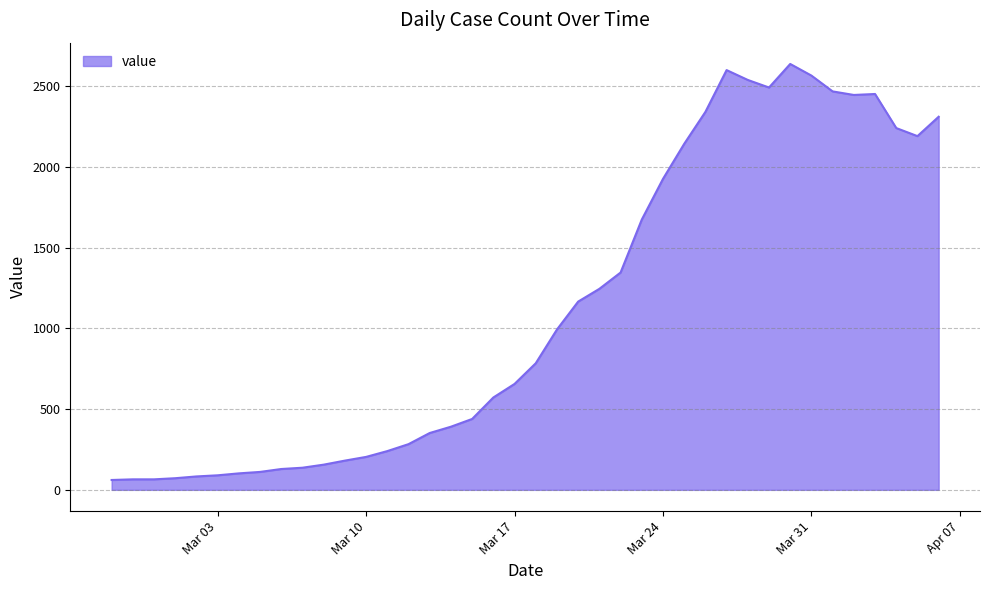

How many lines are shown in the chart?

1